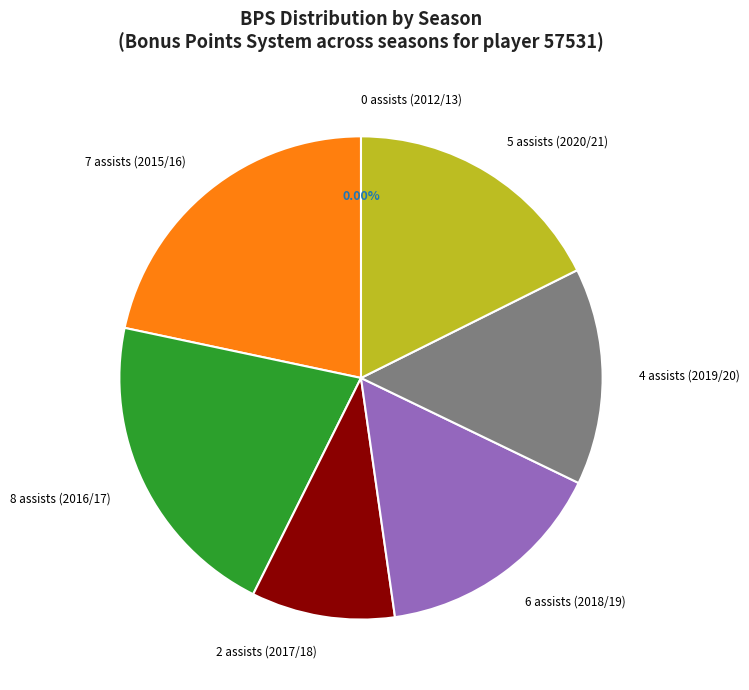

What is the largest slice in the pie chart?

7 assists (2015/16)